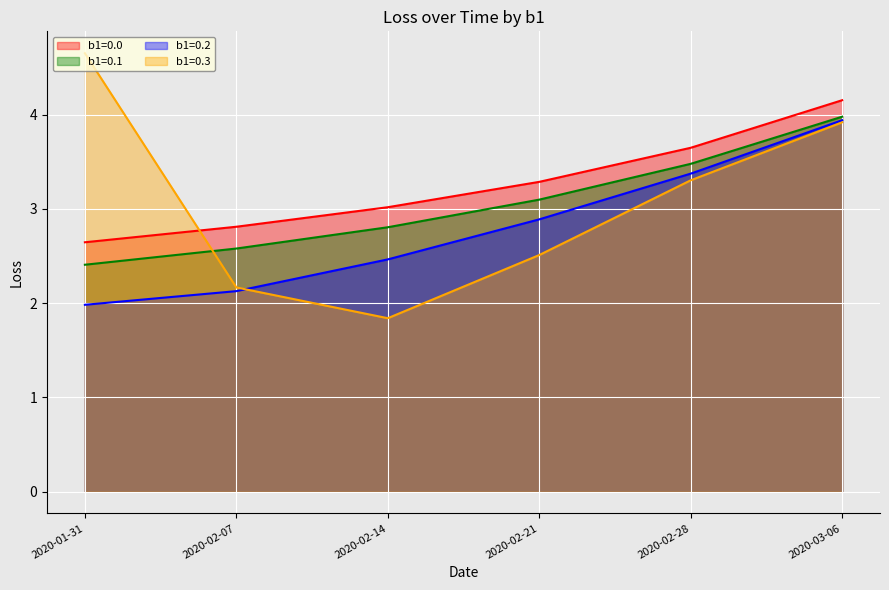

True or false: b1=0.1 and b1=0.0 intersect in this chart.

False